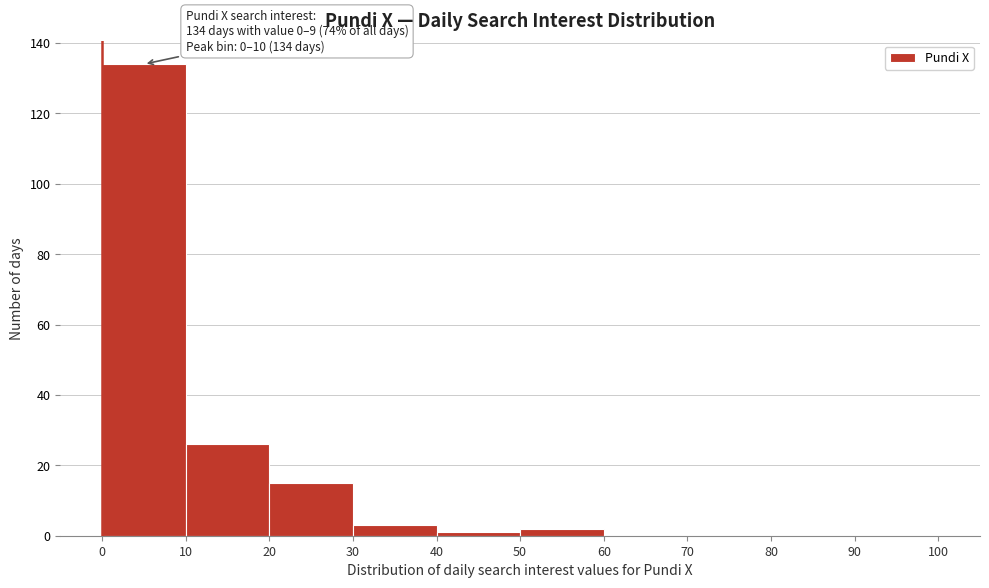

Which range on the x-axis has the tallest bar?

0 to 10